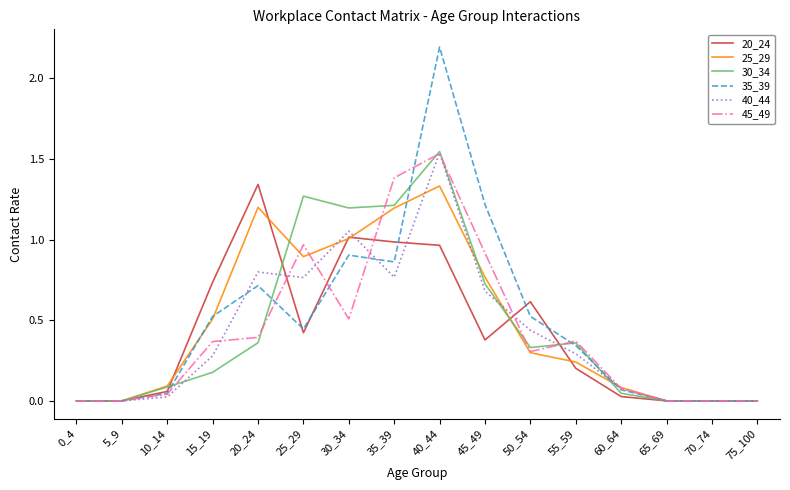

At which category does the chart reach its peak across all series?

40_44